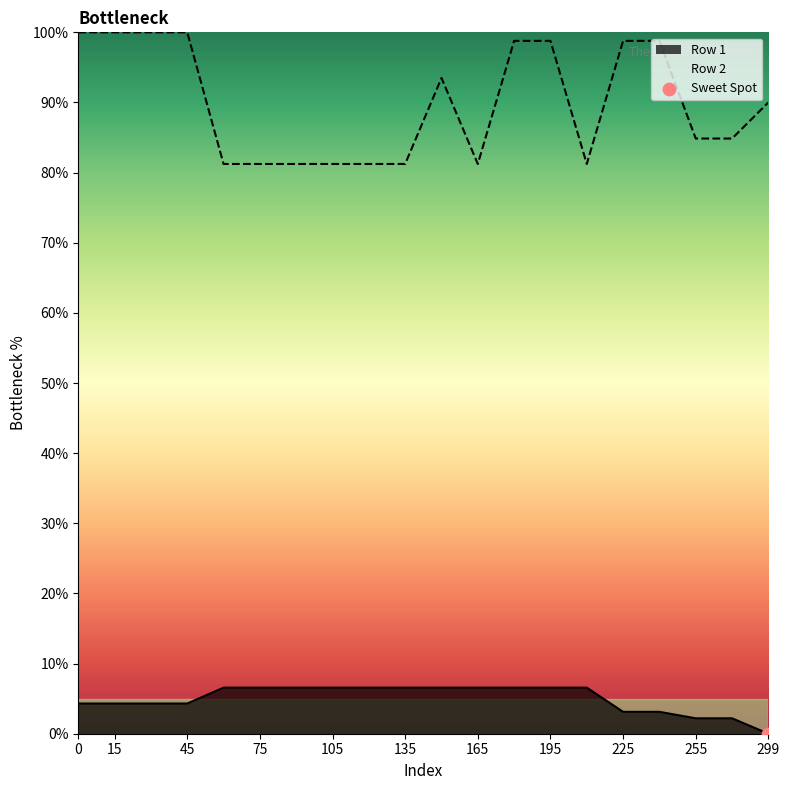

Which series has the largest total across all categories?

Row 2